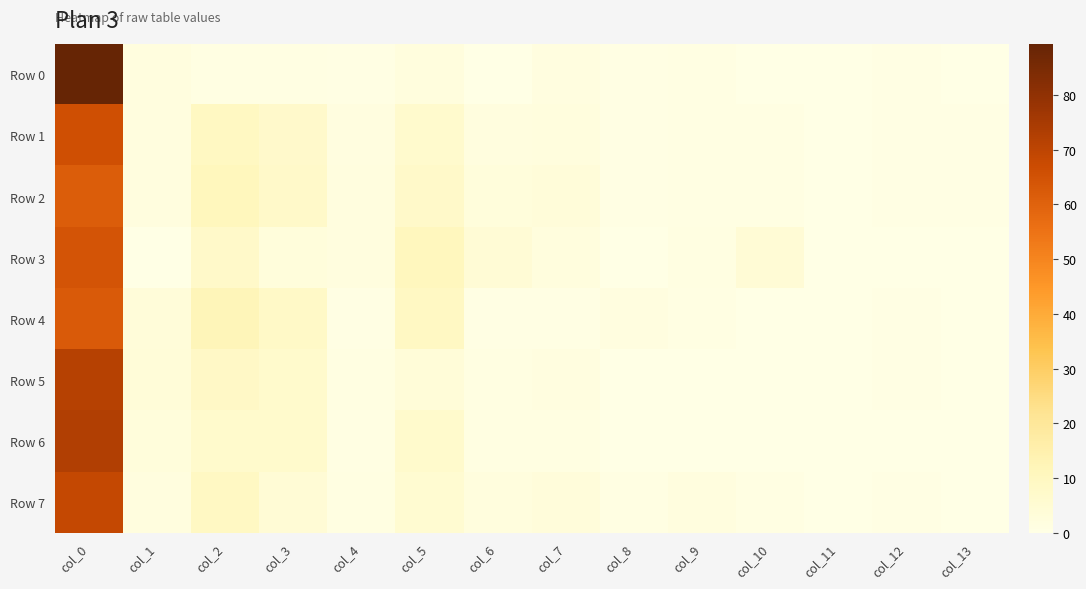

Reading left to right, extract all data points from this chart.

Row 0: col_0=89.3	col_1=1.9	col_2=0.8	col_3=0.9	col_4=0.5	col_5=2.4	col_6=0.2	col_7=1.5	col_8=0.6	col_9=0.7	col_10=0.3	col_11=0.1	col_12=0.6	col_13=0.2
Row 1: col_0=65.9	col_1=1.9	col_2=9.7	col_3=7.1	col_4=1.6	col_5=6.4	col_6=2.1	col_7=2.2	col_8=0.6	col_9=0.8	col_10=0.8	col_11=0.1	col_12=0.6	col_13=0.4
Row 2: col_0=61.5	col_1=1.8	col_2=10.9	col_3=7.3	col_4=1.8	col_5=7.5	col_6=2.6	col_7=3.3	col_8=0.6	col_9=0.7	col_10=0.9	col_11=0.1	col_12=0.5	col_13=0.5
Row 3: col_0=64.5	col_1=0.0	col_2=7.6	col_3=2.7	col_4=1.9	col_5=10.7	col_6=4.3	col_7=2.4	col_8=0.3	col_9=1.2	col_10=4.4	col_11=0.1	col_12=0.0	col_13=0.0
Row 4: col_0=62.1	col_1=3.4	col_2=12.2	col_3=8.2	col_4=0.7	col_5=9.2	col_6=0.5	col_7=0.5	col_8=1.6	col_9=0.7	col_10=0.2	col_11=0.1	col_12=0.5	col_13=0.2
Row 5: col_0=71.8	col_1=3.7	col_2=8.6	col_3=6.9	col_4=1.2	col_5=3.7	col_6=1.2	col_7=1.5	col_8=0.2	col_9=0.0	col_10=0.3	col_11=0.1	col_12=0.6	col_13=0.3
Row 6: col_0=72.7	col_1=2.5	col_2=6.8	col_3=6.9	col_4=1.0	col_5=6.7	col_6=1.2	col_7=1.3	col_8=0.2	col_9=0.0	col_10=0.2	col_11=0.1	col_12=0.0	col_13=0.3
Row 7: col_0=68.4	col_1=2.0	col_2=9.2	col_3=4.2	col_4=1.1	col_5=5.5	col_6=2.1	col_7=2.9	col_8=0.9	col_9=1.8	col_10=1.0	col_11=0.1	col_12=0.6	col_13=0.3